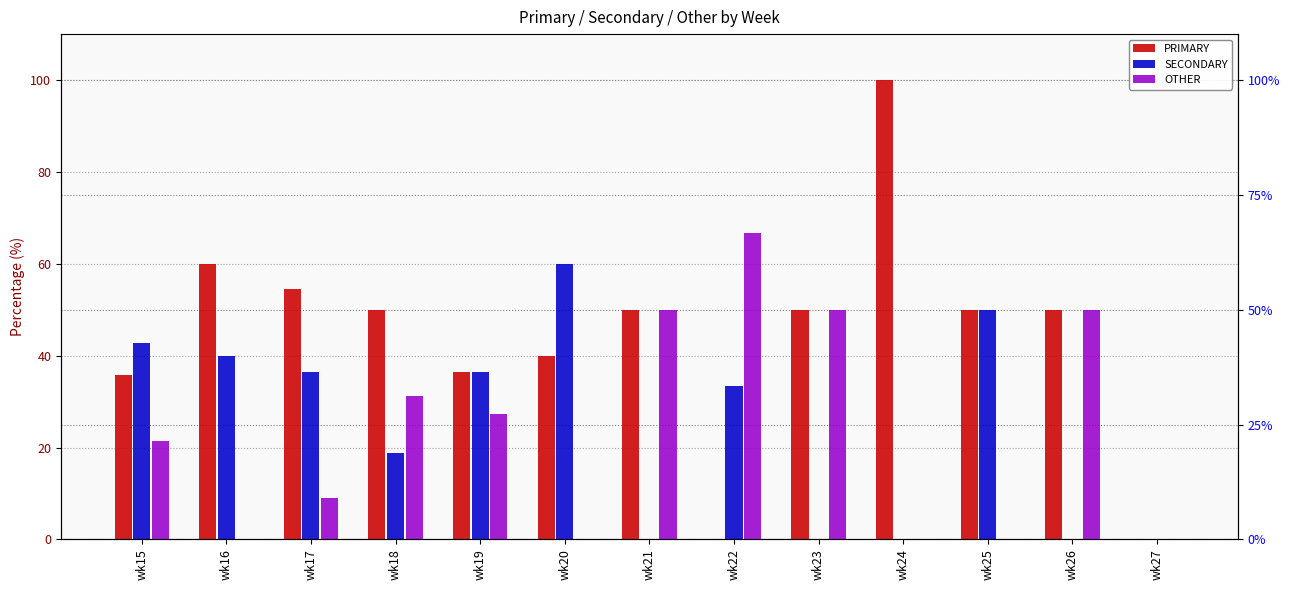

Reading left to right, what are all the values shown in this chart?

PRIMARY: wk15=35.7	wk16=60.0	wk17=54.5	wk18=50.0	wk19=36.4	wk20=40.0	wk21=50.0	wk22=0.0	wk23=50.0	wk24=100.0	wk25=50.0	wk26=50.0	wk27=0.0
SECONDARY: wk15=42.9	wk16=40.0	wk17=36.4	wk18=18.8	wk19=36.4	wk20=60.0	wk21=0.0	wk22=33.3	wk23=0.0	wk24=0.0	wk25=50.0	wk26=0.0	wk27=0.0
OTHER: wk15=21.4	wk16=0.0	wk17=9.1	wk18=31.2	wk19=27.3	wk20=0.0	wk21=50.0	wk22=66.7	wk23=50.0	wk24=0.0	wk25=0.0	wk26=50.0	wk27=0.0